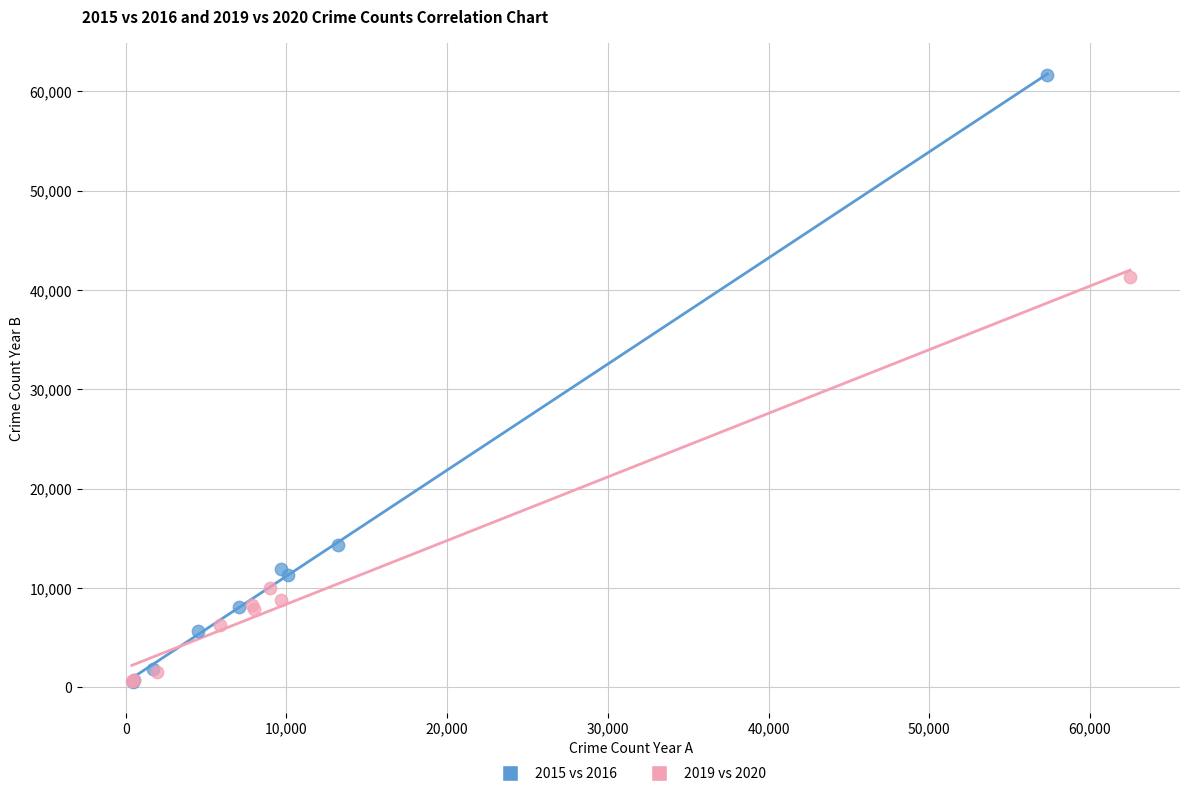

Which series contains the highest Y value?

2015 vs 2016